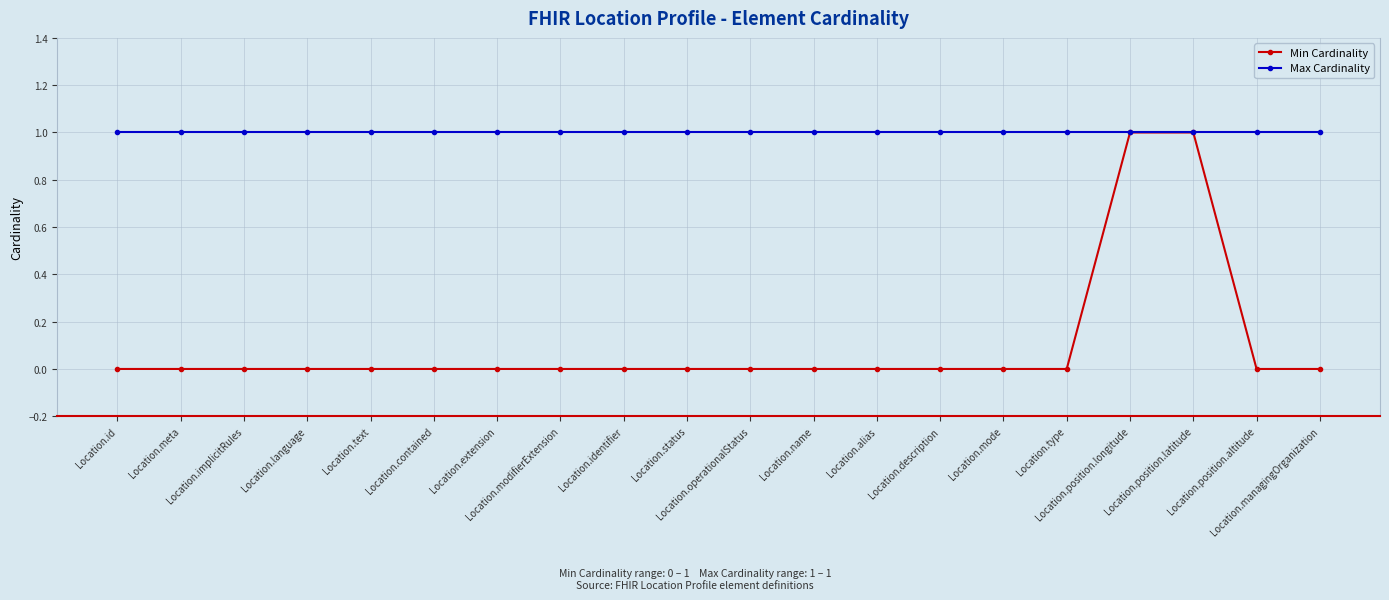

Rank the series by their average value, from lowest to highest.

Min Cardinality, Max Cardinality